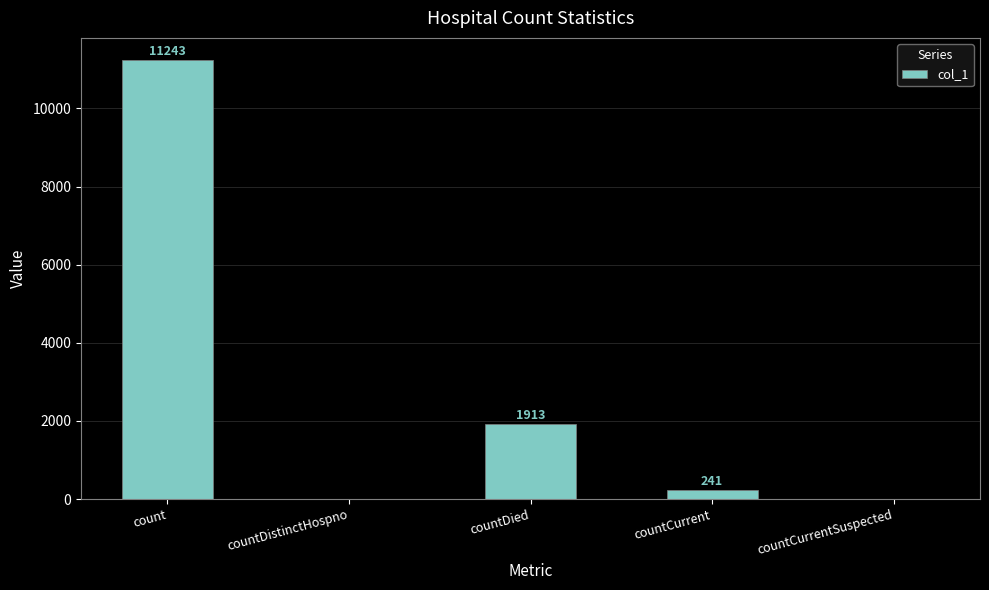

Where is the data nearest to the value 5621?

countDied